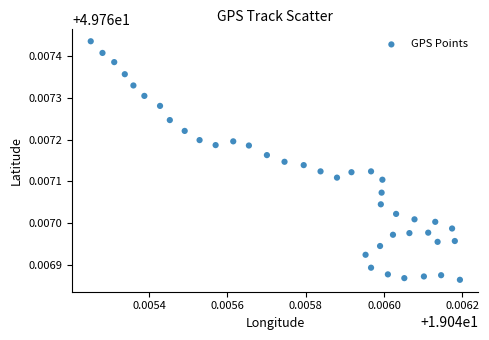

How many points are shown in the scatter plot?

40